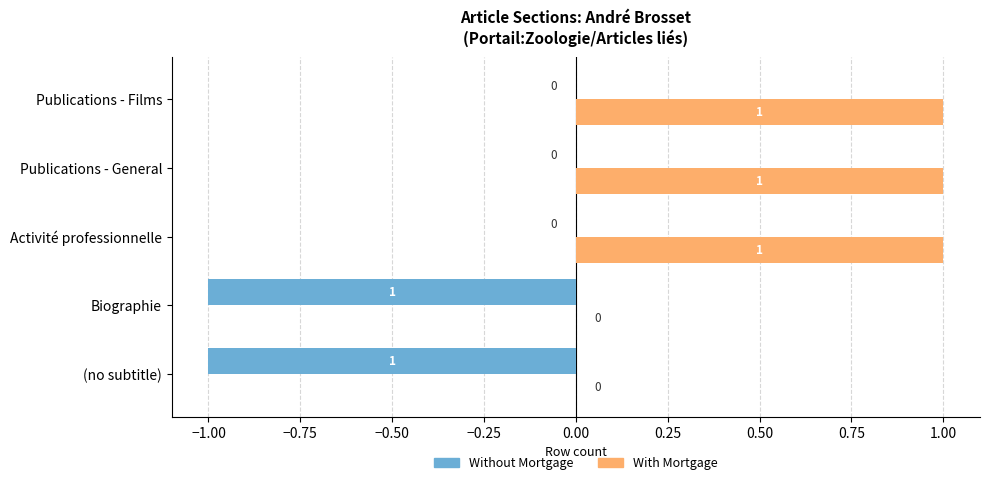

How many Without Mortgage values are between -1 and 0?

5